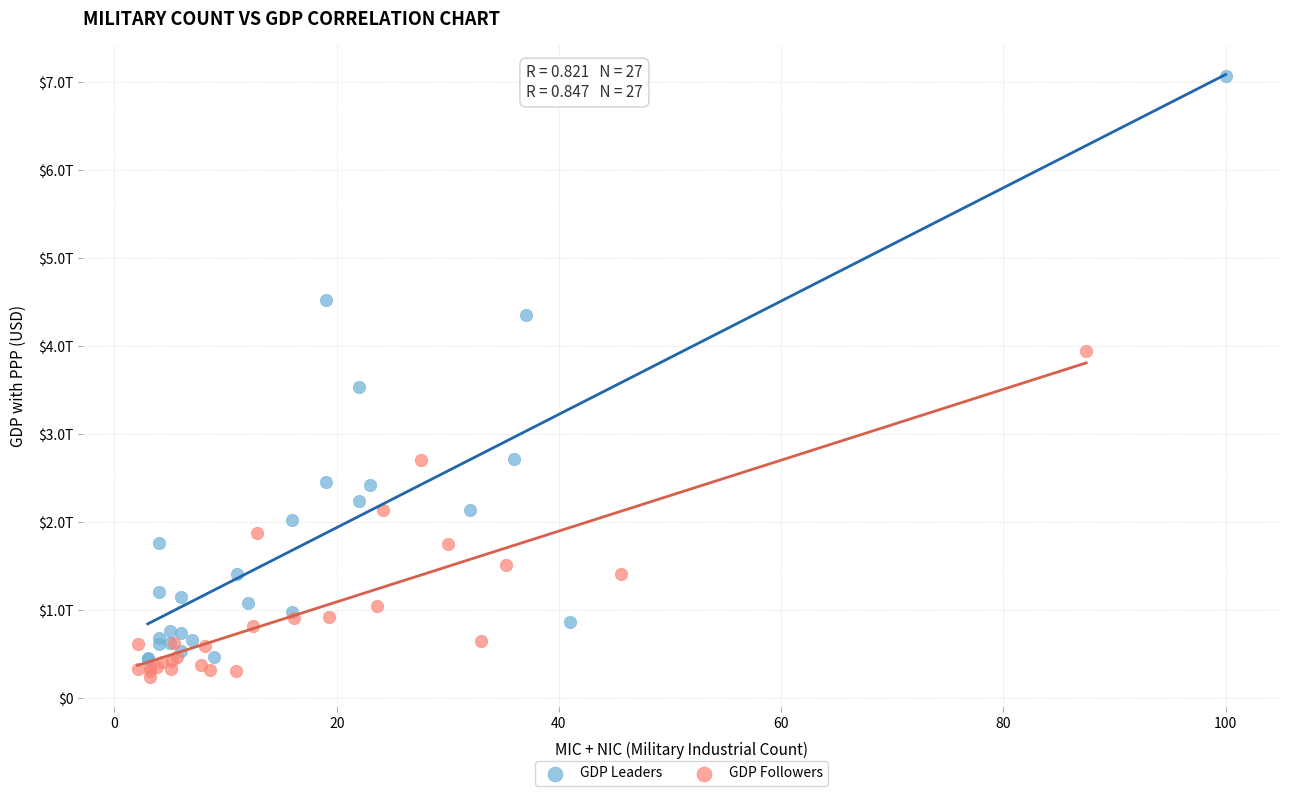

Which series contains the lowest Y value?

GDP Followers